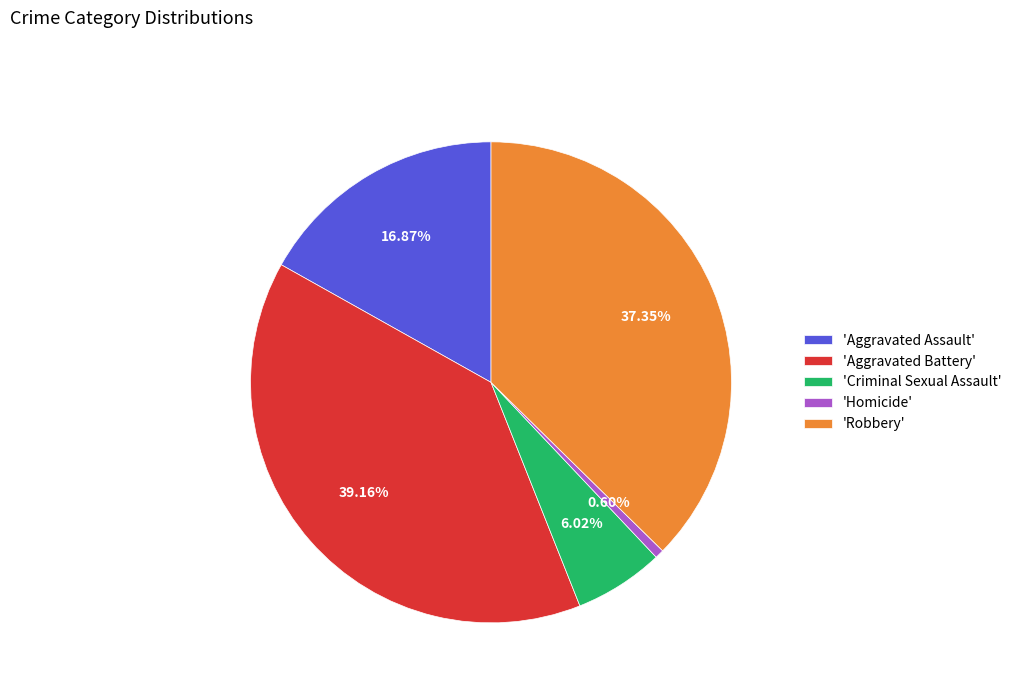

Does 'Criminal Sexual Assault' represent more than half of the total?

No